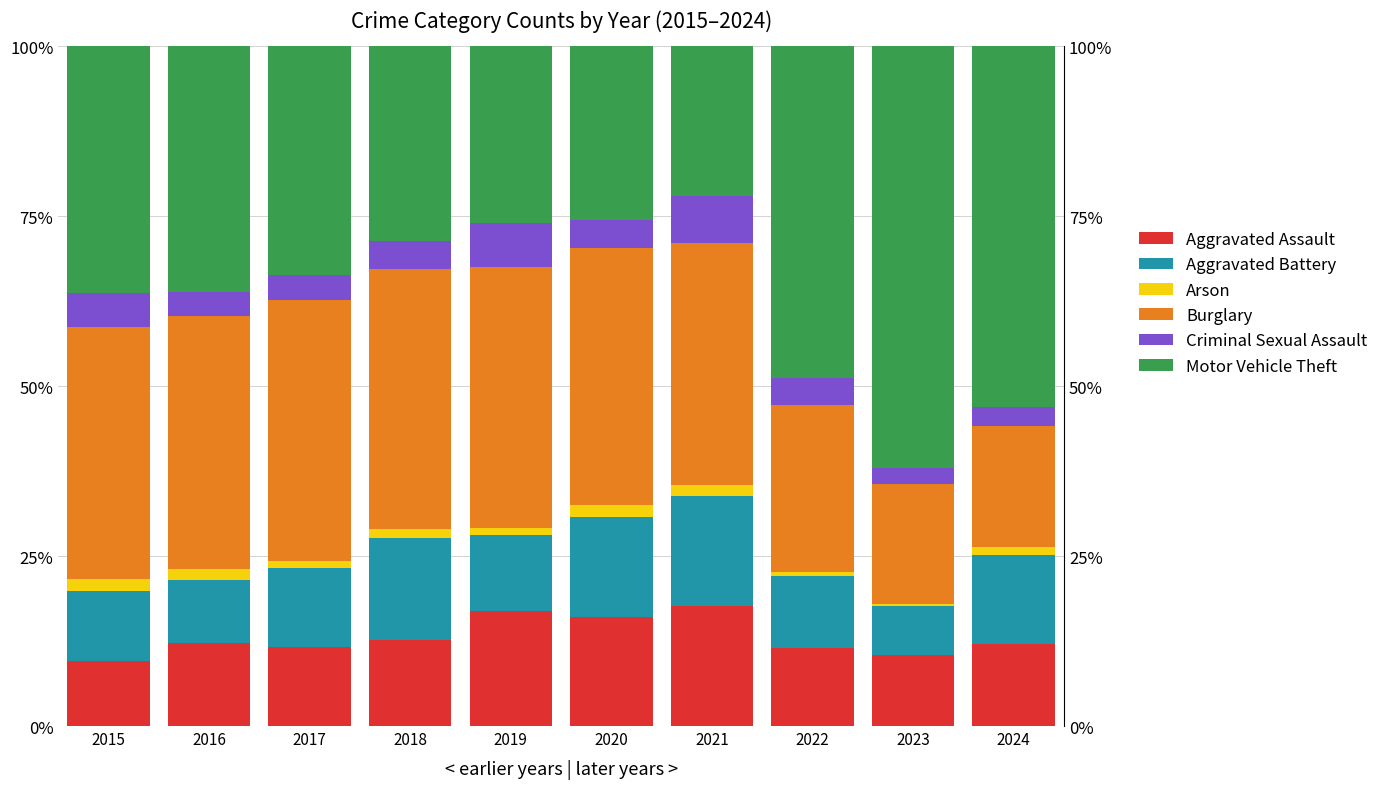

Which has a higher value, 2019 or 2024?

2019